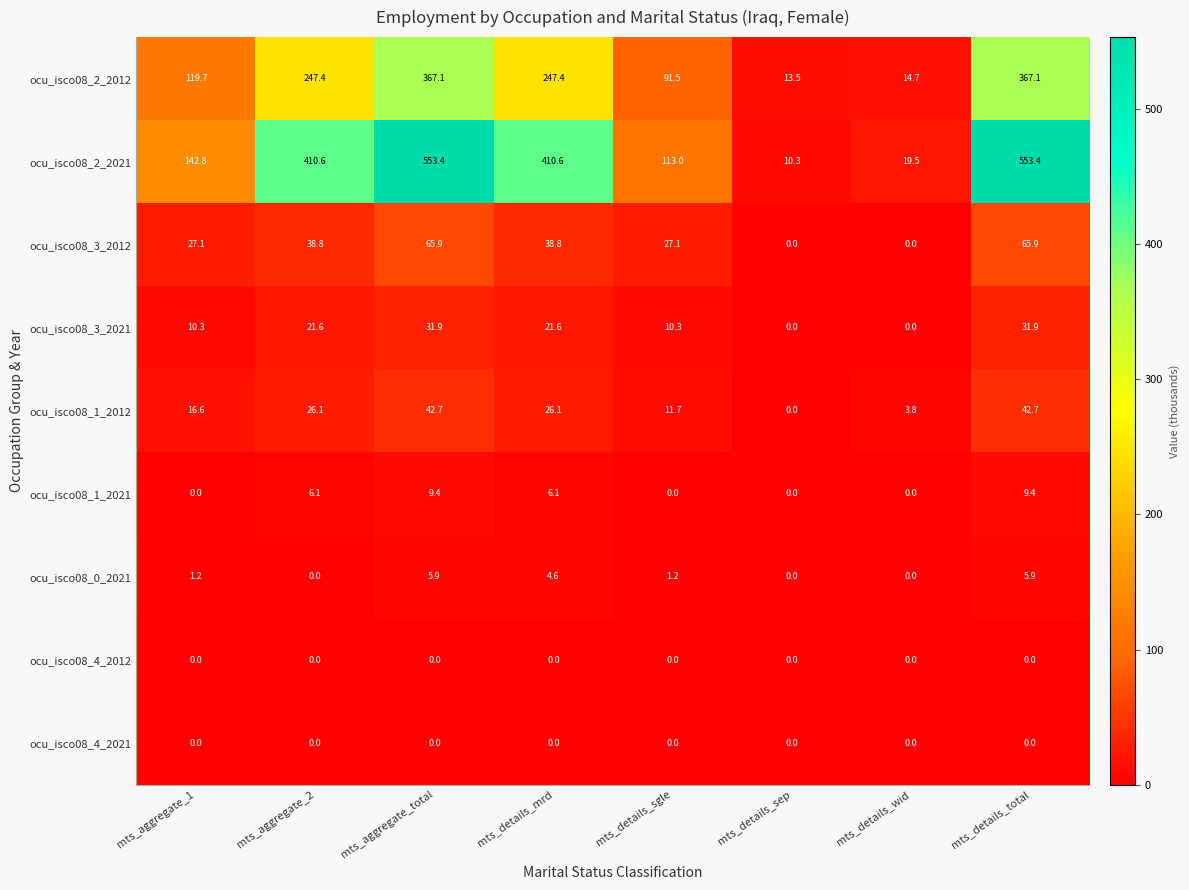

Read the ocu_isco08_3_2012 value at mts_aggregate_2.

38.8